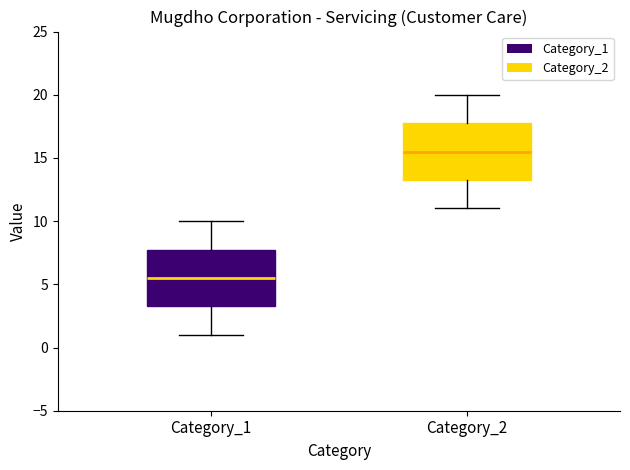

Where is the lower edge of the box for Category_2 on the y-axis? The values are not printed on the chart, so give them approximately, as read against the axis.

13.5